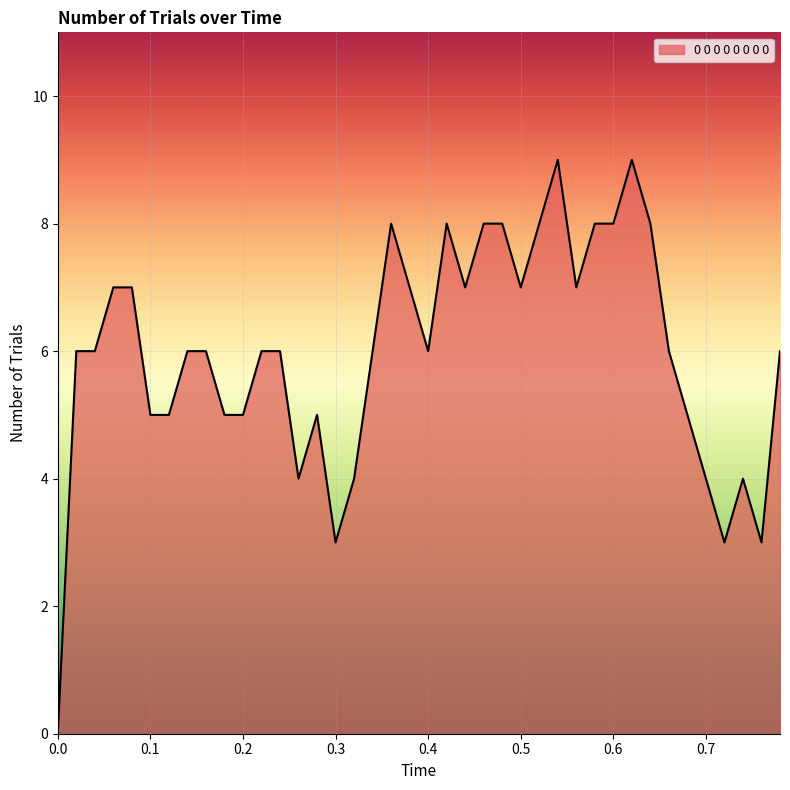

What is the difference between the maximum and minimum values?

9